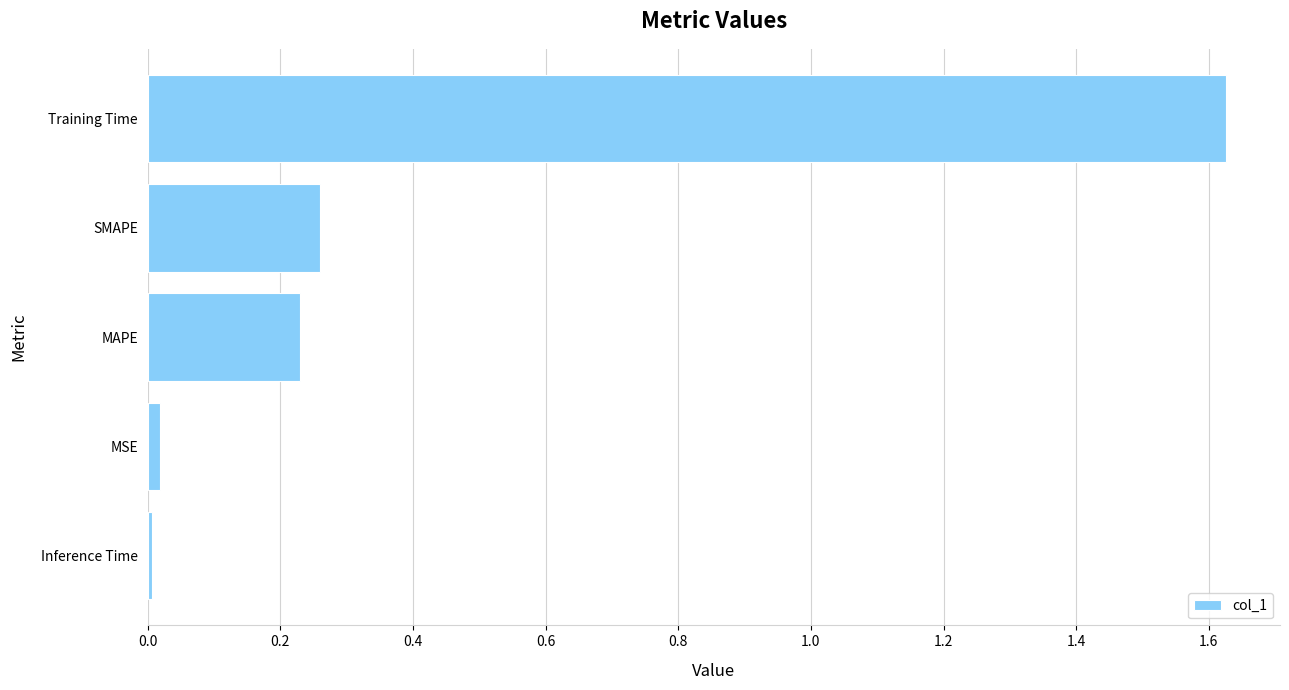

True or false: the data shows 0.1 at MAPE.

False